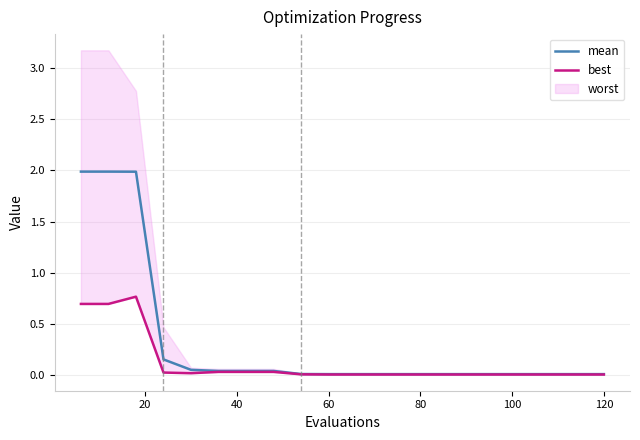

What is the maximum value for mean?

2.0